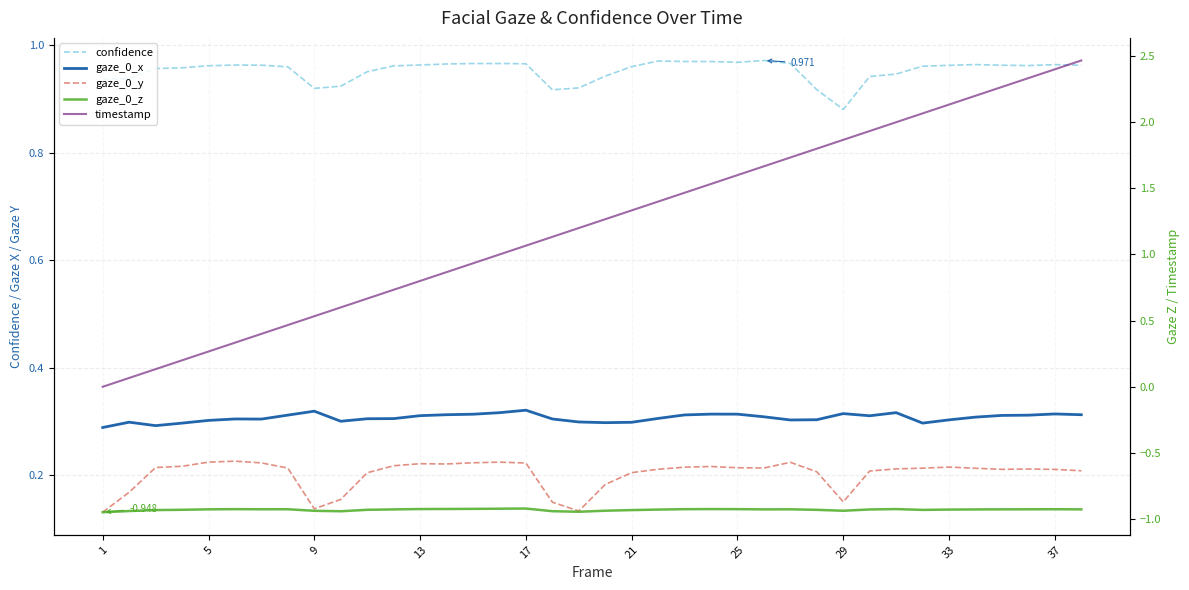

What is the value of the gaze_0_y point at the 14th from the left?

0.2